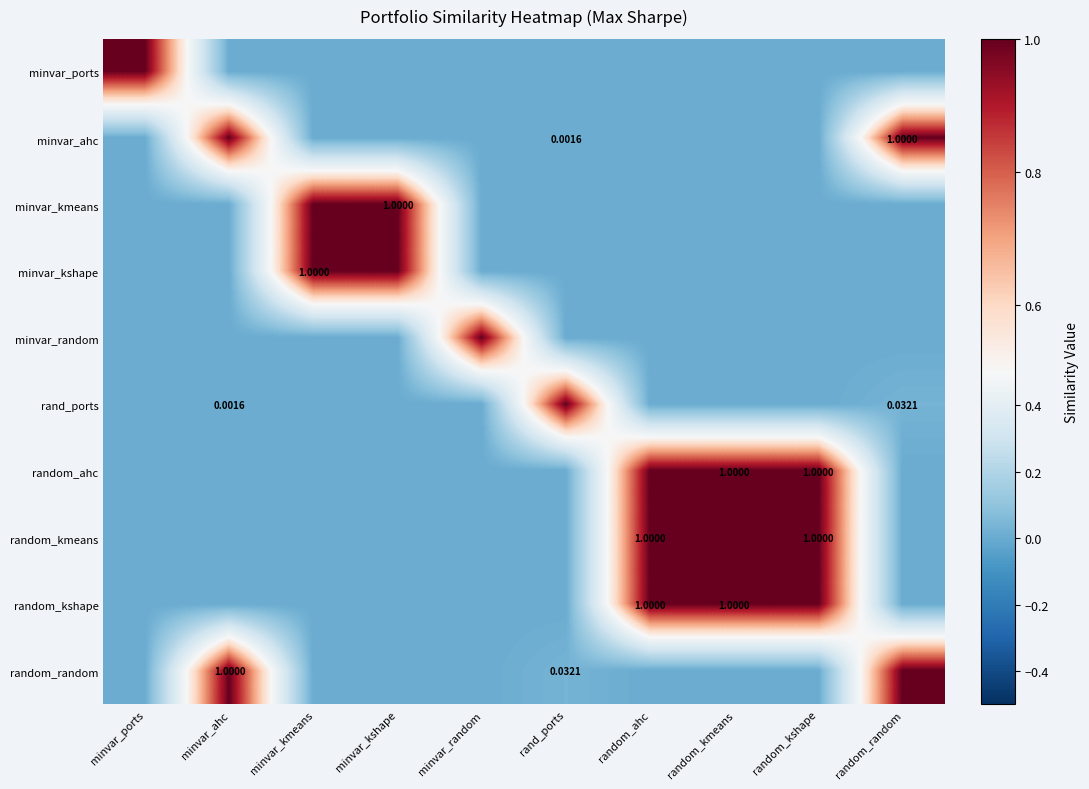

What is the difference between the highest and lowest values at random_kshape?

1.0